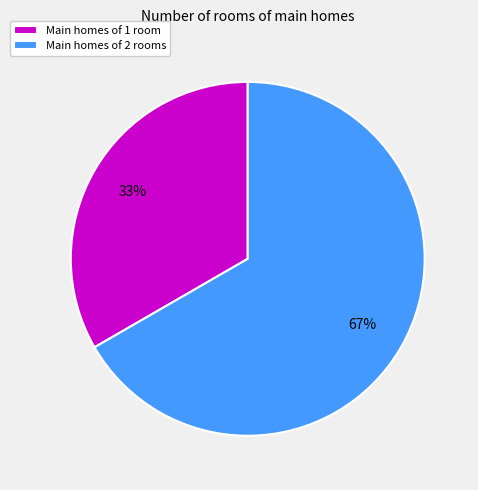

Which has a higher value, Main homes of 2 rooms or Main homes of 1 room?

Main homes of 2 rooms